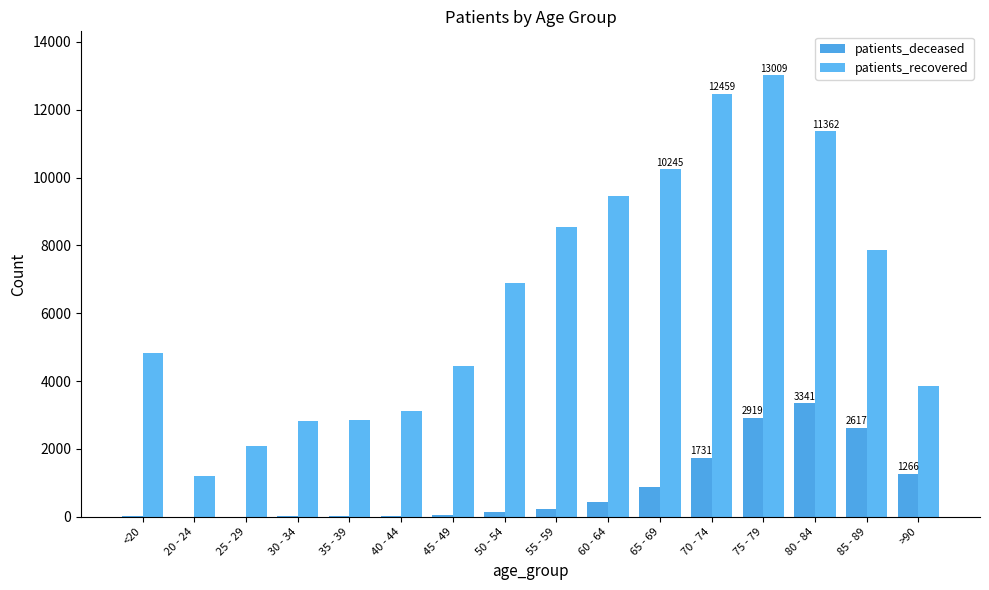

Rank the series by their maximum value, from lowest to highest.

patients_deceased, patients_recovered